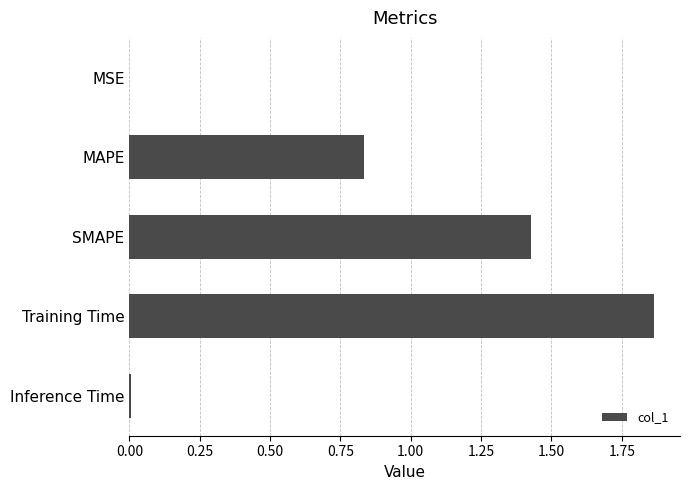

What is the sum of all values?

4.1